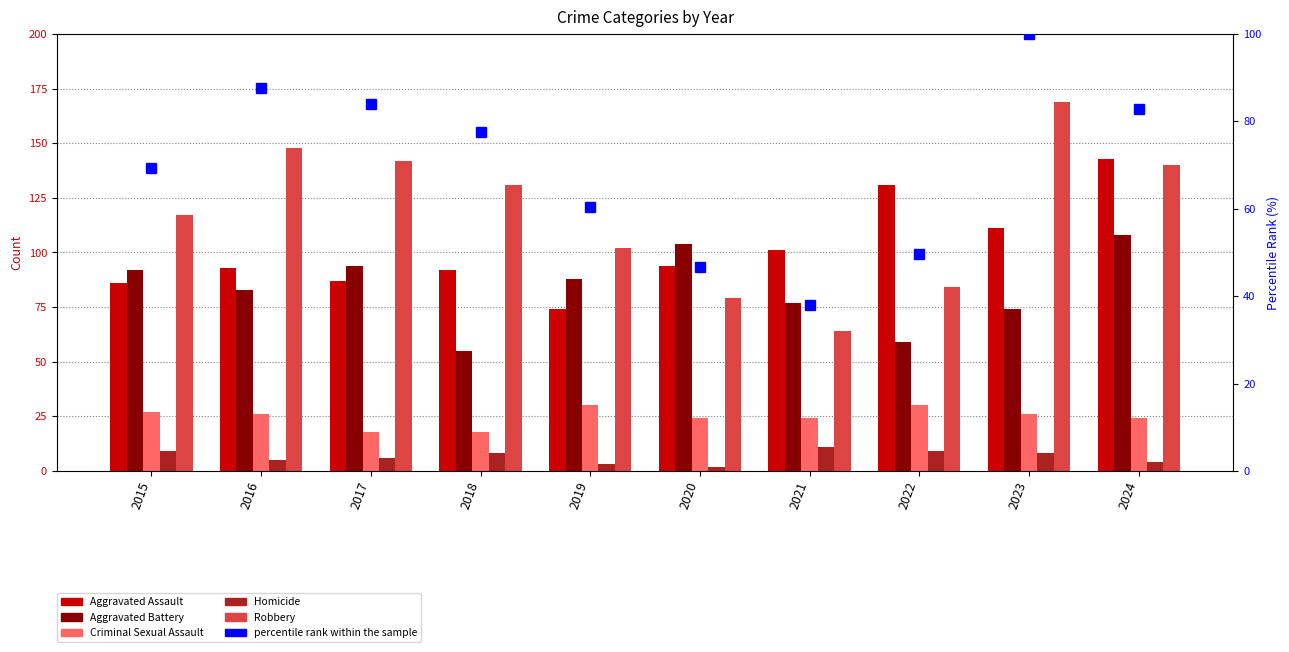

Reading right to left, extract all data points from this chart.

Aggravated Assault: 143.0	111.0	131.0	101.0	94.0	74.0	92.0	87.0	93.0	86.0
Aggravated Battery: 108.0	74.0	59.0	77.0	104.0	88.0	55.0	94.0	83.0	92.0
Criminal Sexual Assault: 24.0	26.0	30.0	24.0	24.0	30.0	18.0	18.0	26.0	27.0
Homicide: 4.0	8.0	9.0	11.0	2.0	3.0	8.0	6.0	5.0	9.0
Robbery: 140.0	169.0	84.0	64.0	79.0	102.0	131.0	142.0	148.0	117.0
percentile rank within the sample: 82.8	100.0	49.7	37.9	46.7	60.4	77.5	84.0	87.6	69.2